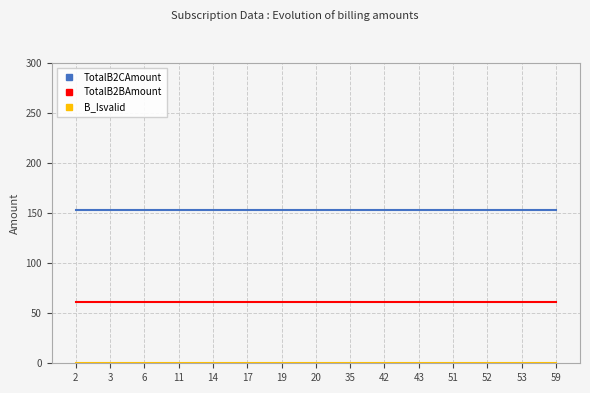

What is the minimum value for TotalB2BAmount?

61.4